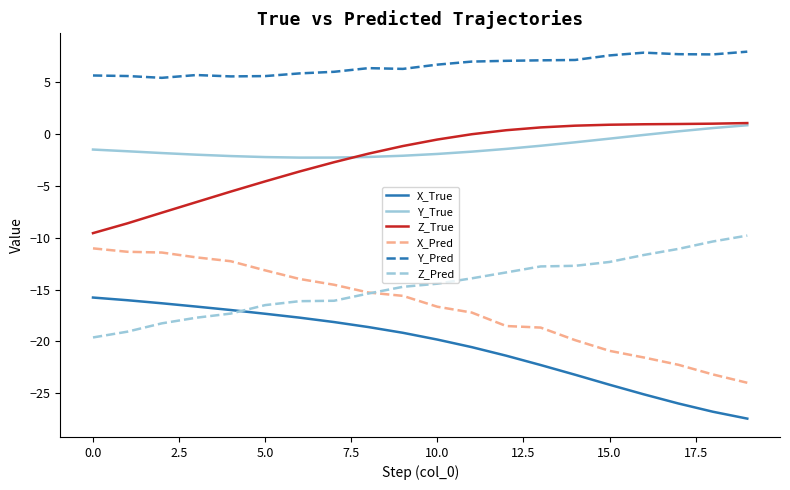

Which series has the largest total across all categories?

Y_Pred